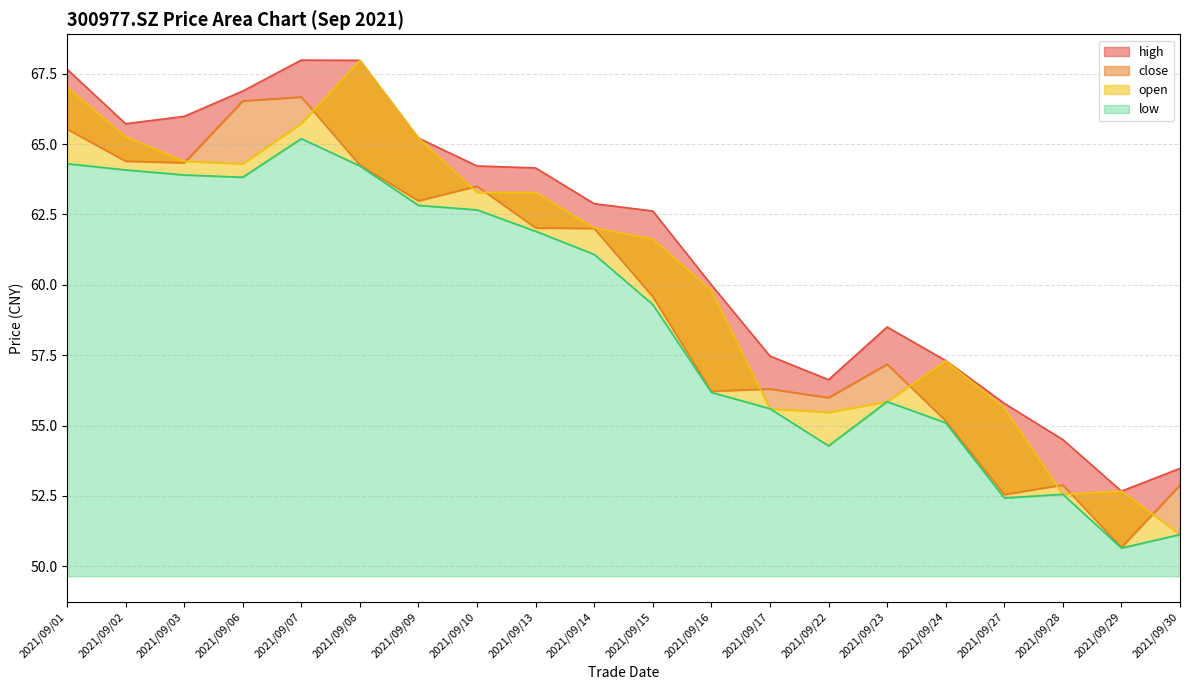

True or false: close and open cross at least once.

True